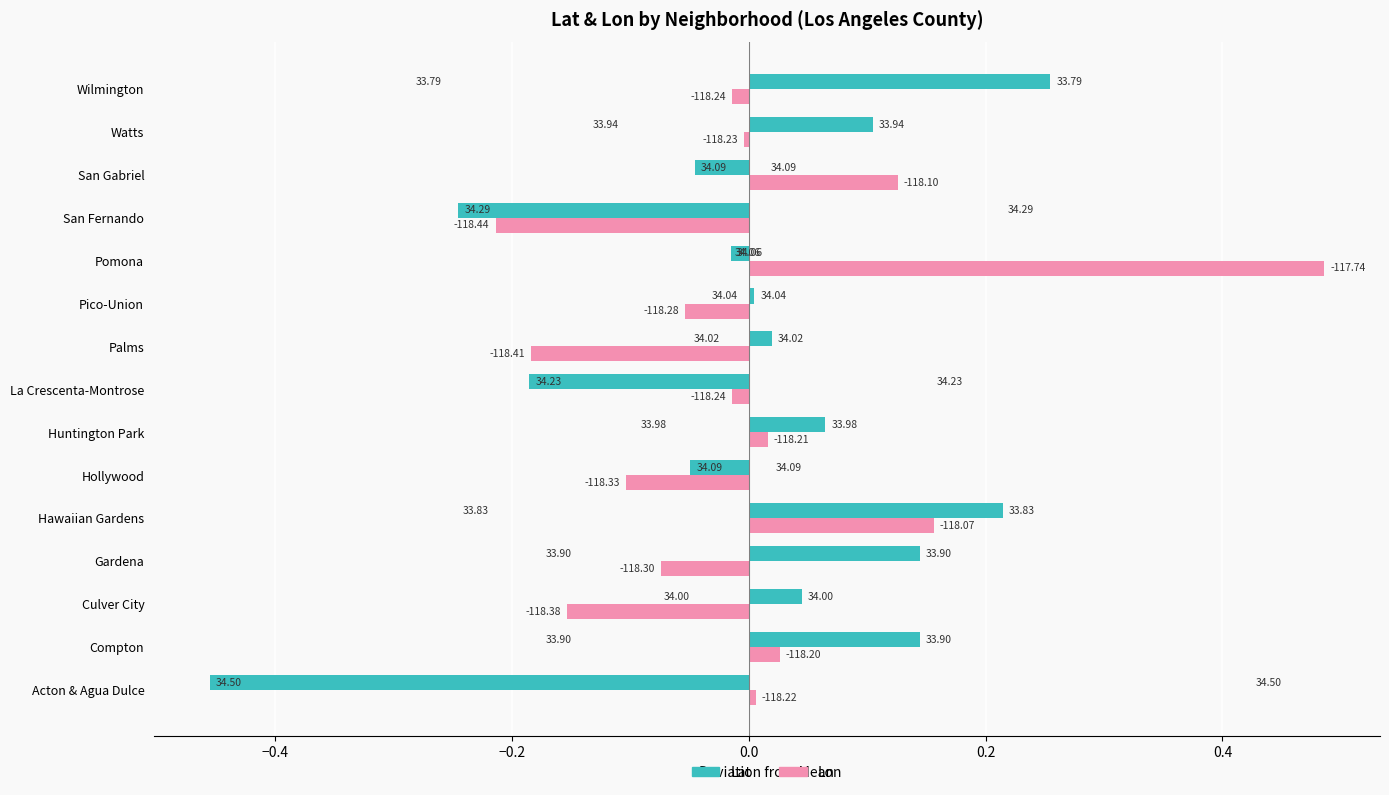

Which series has the largest total across all categories?

Lon